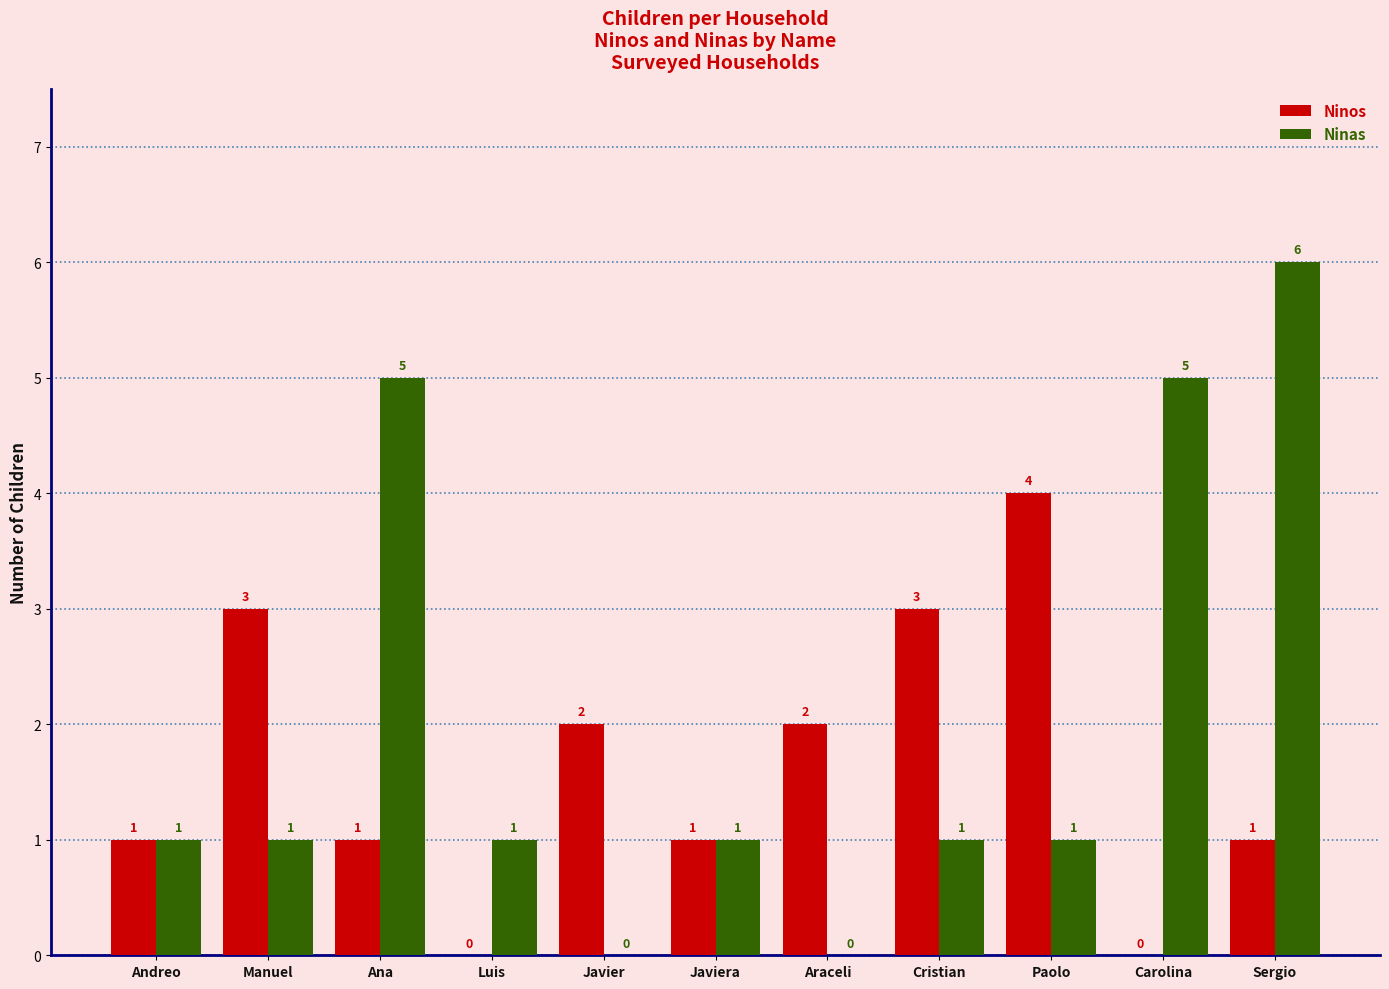

Reading left to right, extract all data points from this chart.

Ninos: 1	3	1	0	2	1	2	3	4	0	1
Ninas: 1	1	5	1	0	1	0	1	1	5	6